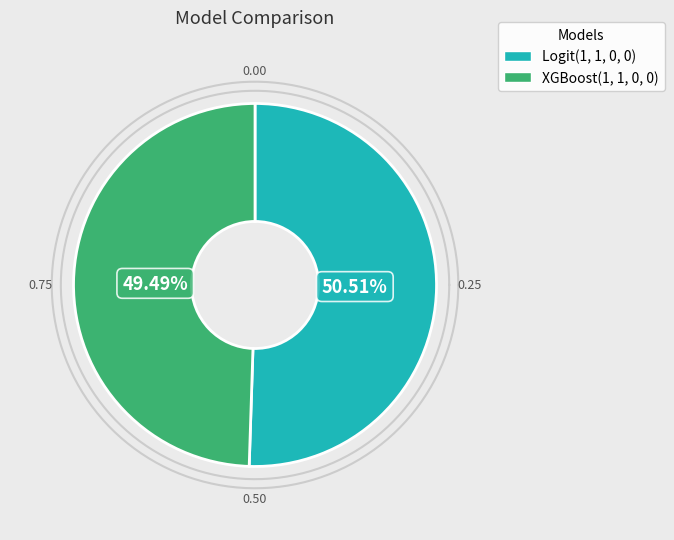

What percentage is the Logit(1, 1, 0, 0) slice, to the nearest percent?

51%